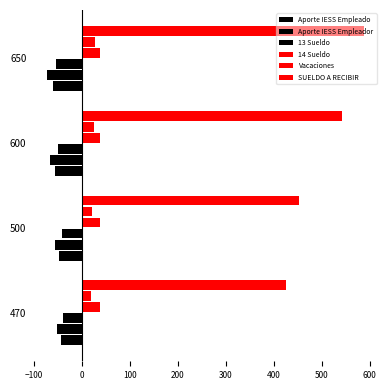

How many data points in SUELDO A RECIBIR are less than 543?

2